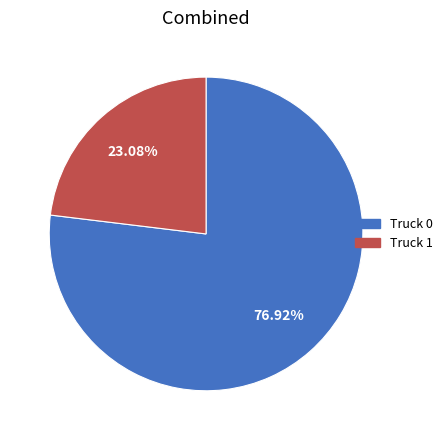

What is the largest slice in the pie chart?

Truck 0